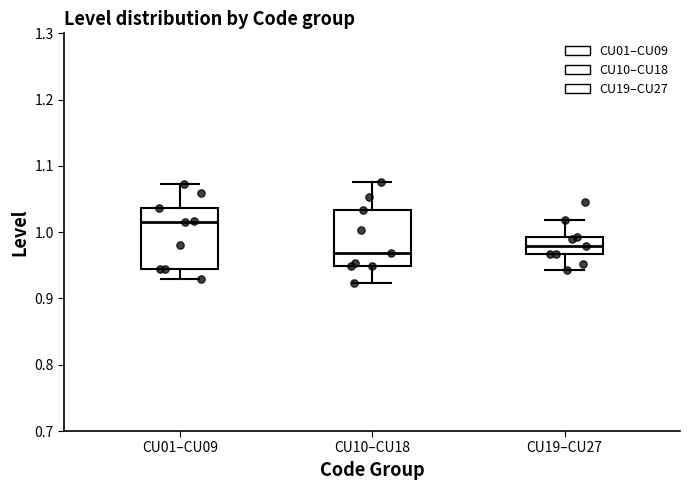

Reading left to right, read every box against the y-axis: the position of its median line, the range the box covers, and the ends of its whiskers. The values are not printed on the chart, so give them approximately, as read against the axis.

CU01–CU09: median 1.02, box 0.94 to 1.04, whiskers 0.93 to 1.07
CU10–CU18: median 0.97, box 0.95 to 1.03, whiskers 0.92 to 1.08
CU19–CU27: median 0.98, box 0.97 to 0.99, whiskers 0.94 to 1.02